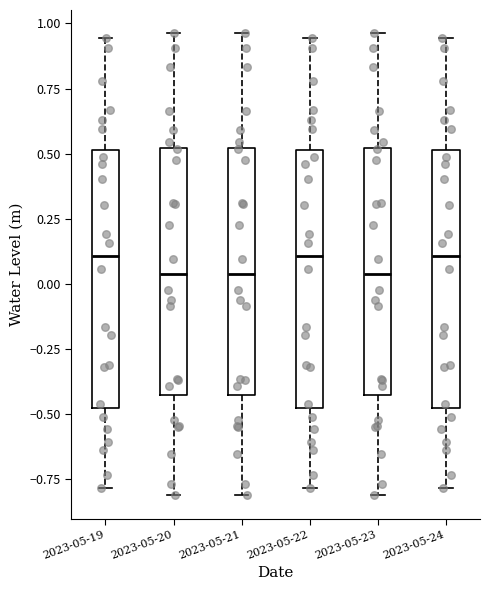

Where does the median line of the box for 2023-05-19 sit on the y-axis? The values are not printed on the chart, so give them approximately, as read against the axis.

0.10